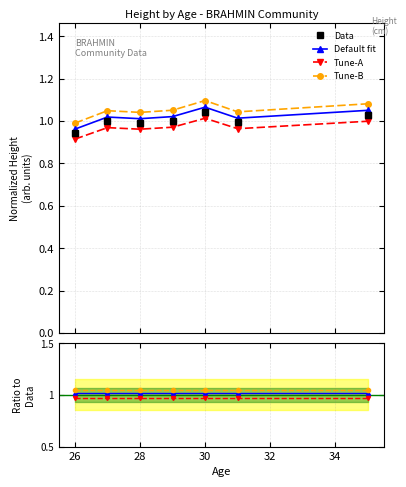

True or false: Default fit and Tune-B cross at least once.

False